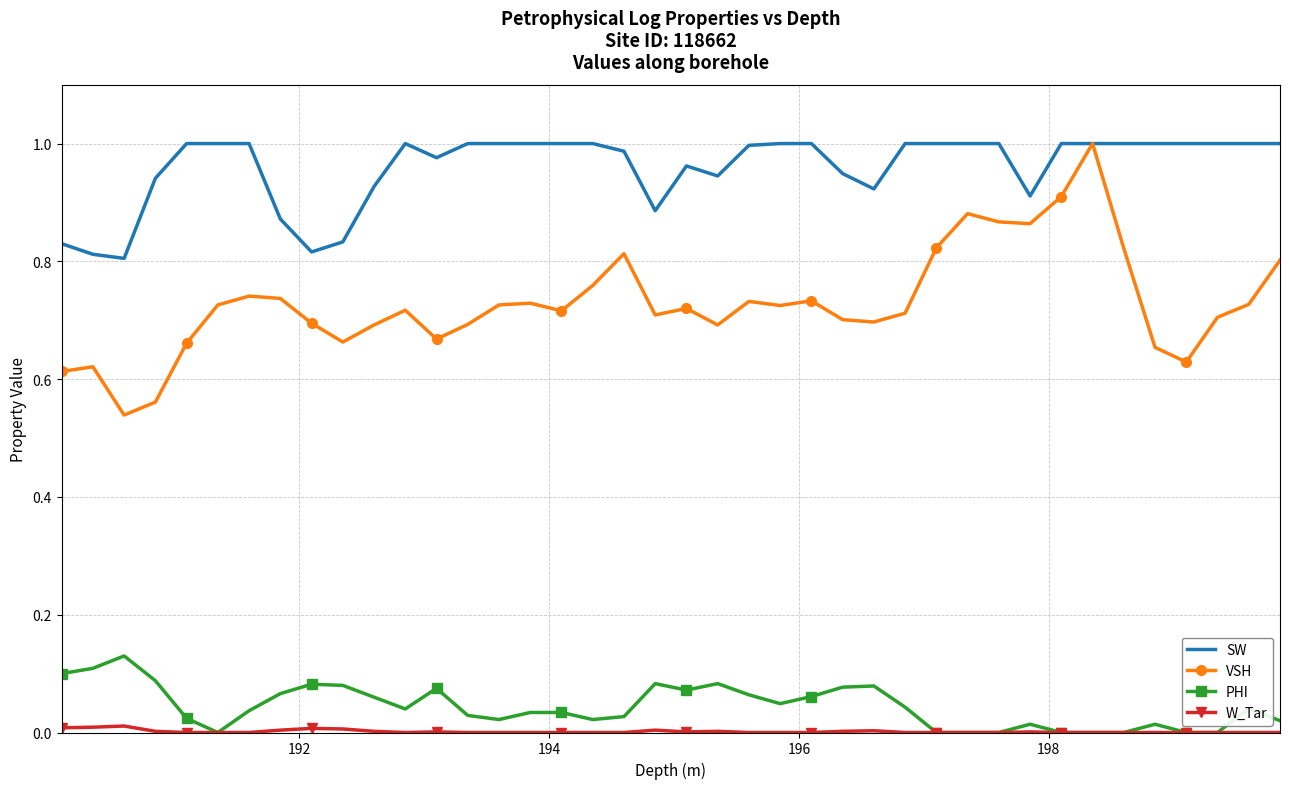

Which series has the largest total across all categories?

SW